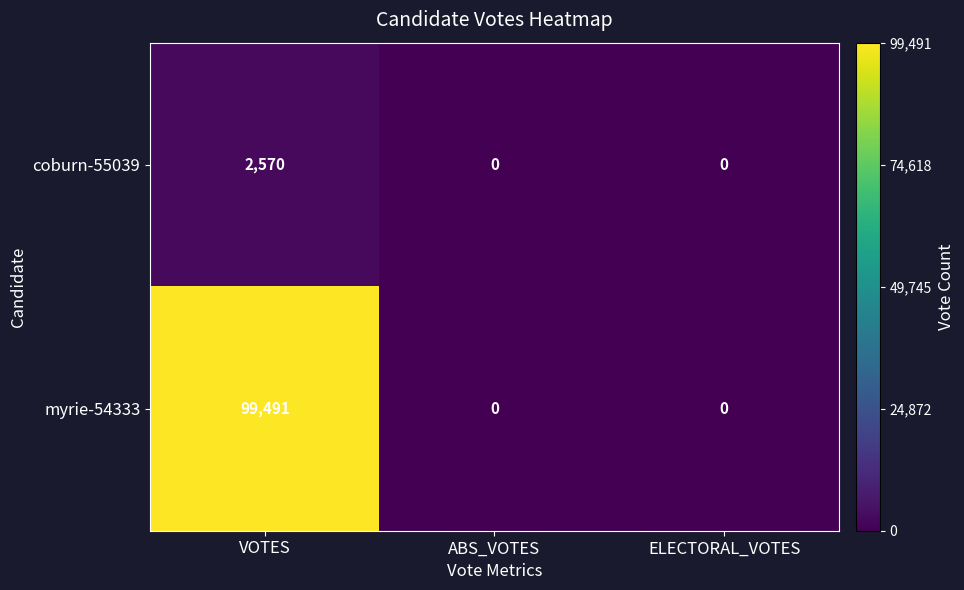

Is it true that coburn-55039 equals 1706 at ABS_VOTES?

False